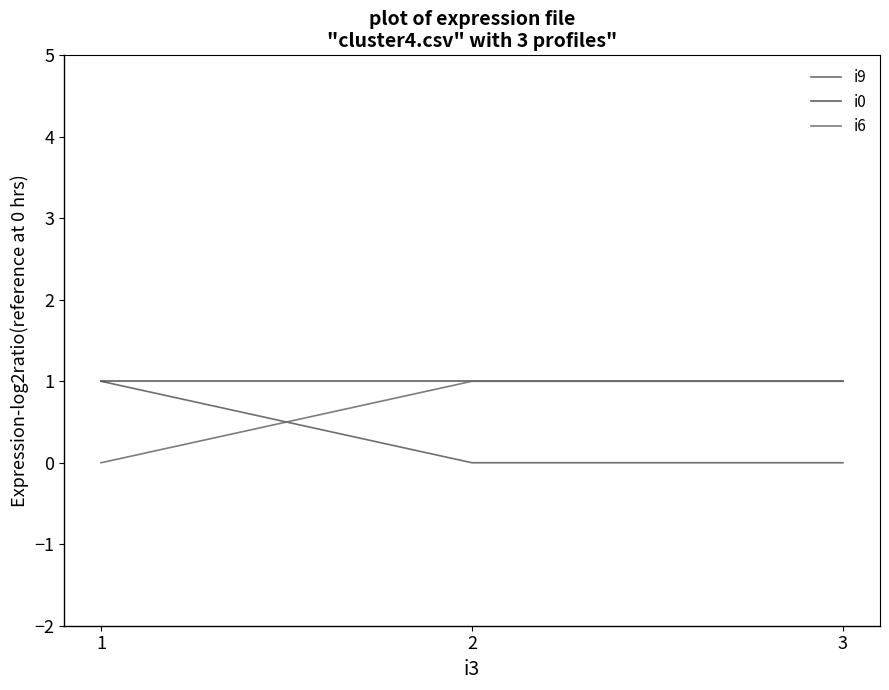

The i9 series shows 0 at 1. True or false?

False